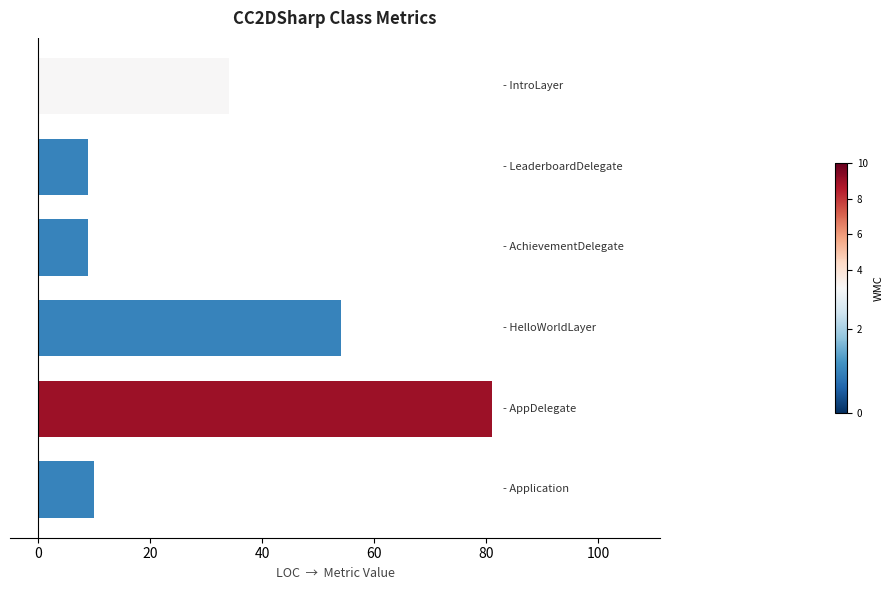

What is the average value?

33